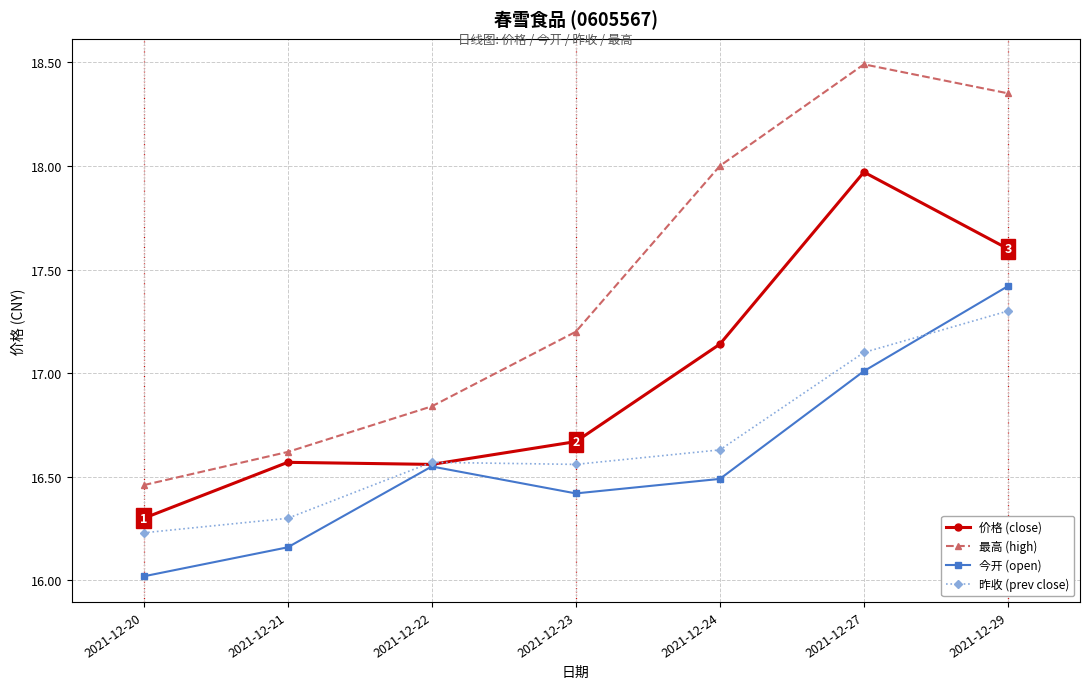

Which series changed the most between 2021-12-21 and 2021-12-22?

今开 (open)